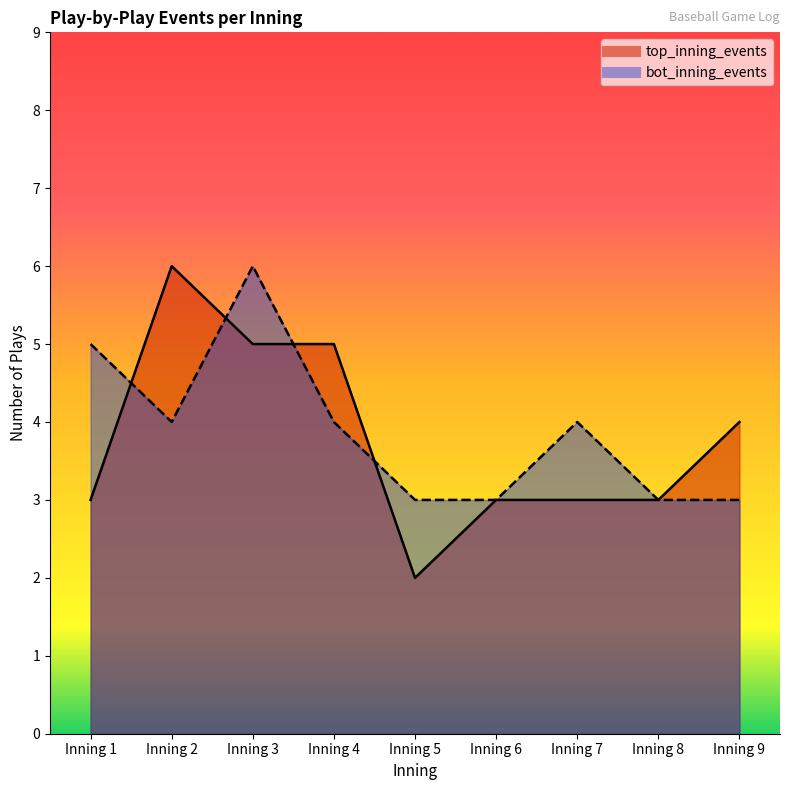

What is the approximate value of bot_inning_events at Inning 8?

3